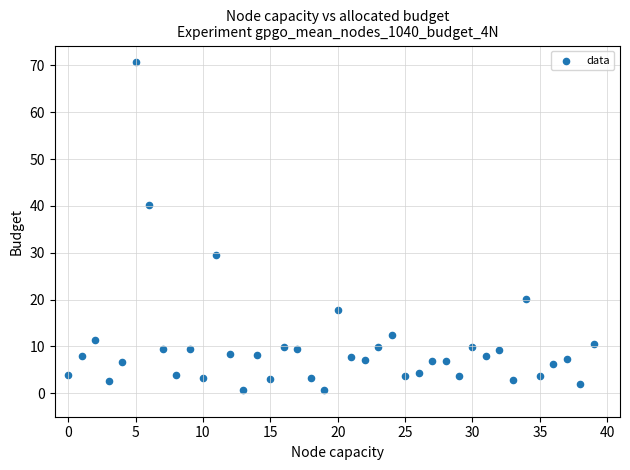

What is the range of Y values (max minus min)?

70.1